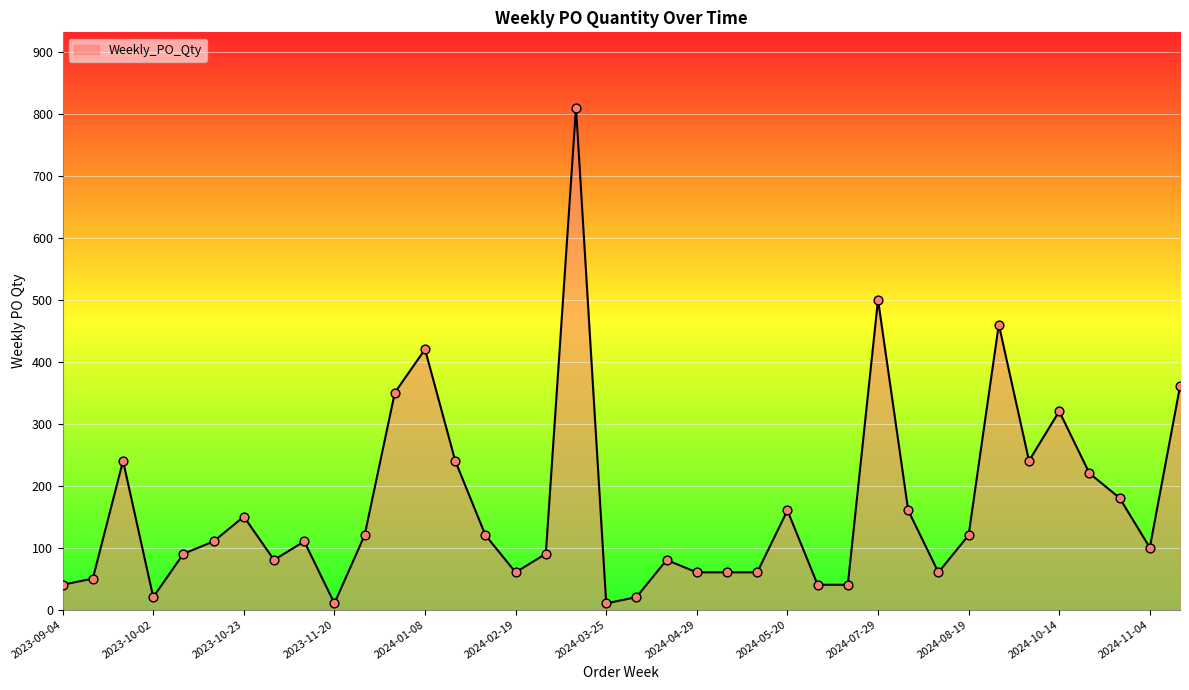

What is the difference between the maximum and minimum values?

800